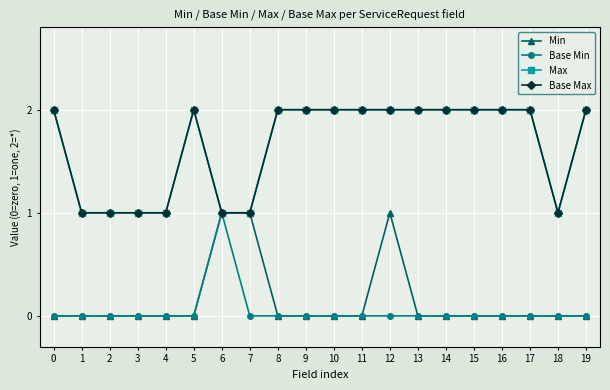

The Min series shows 0 at 18. True or false?

True